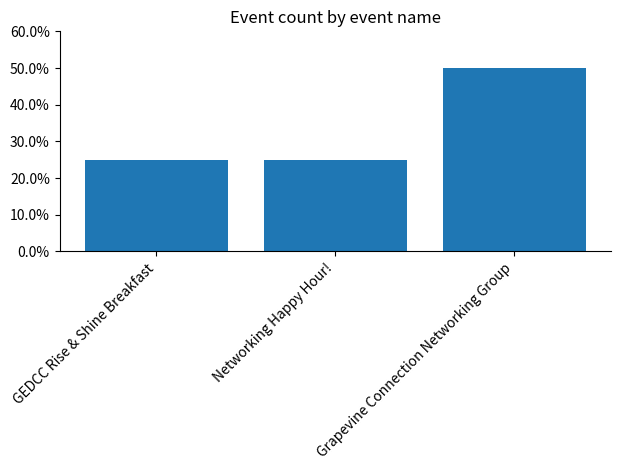

Is it true that the value at GEDCC Rise & Shine Breakfast is 0.4?

False